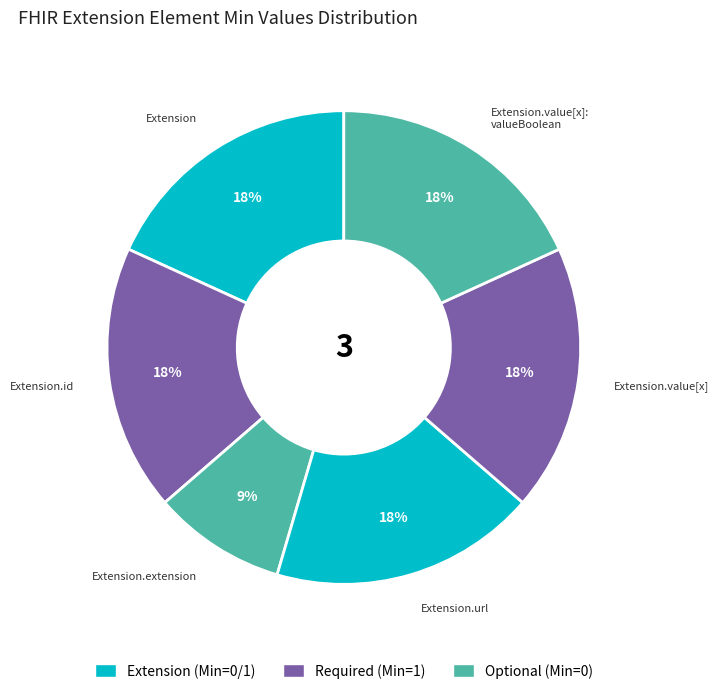

How many slices are in this pie chart?

6